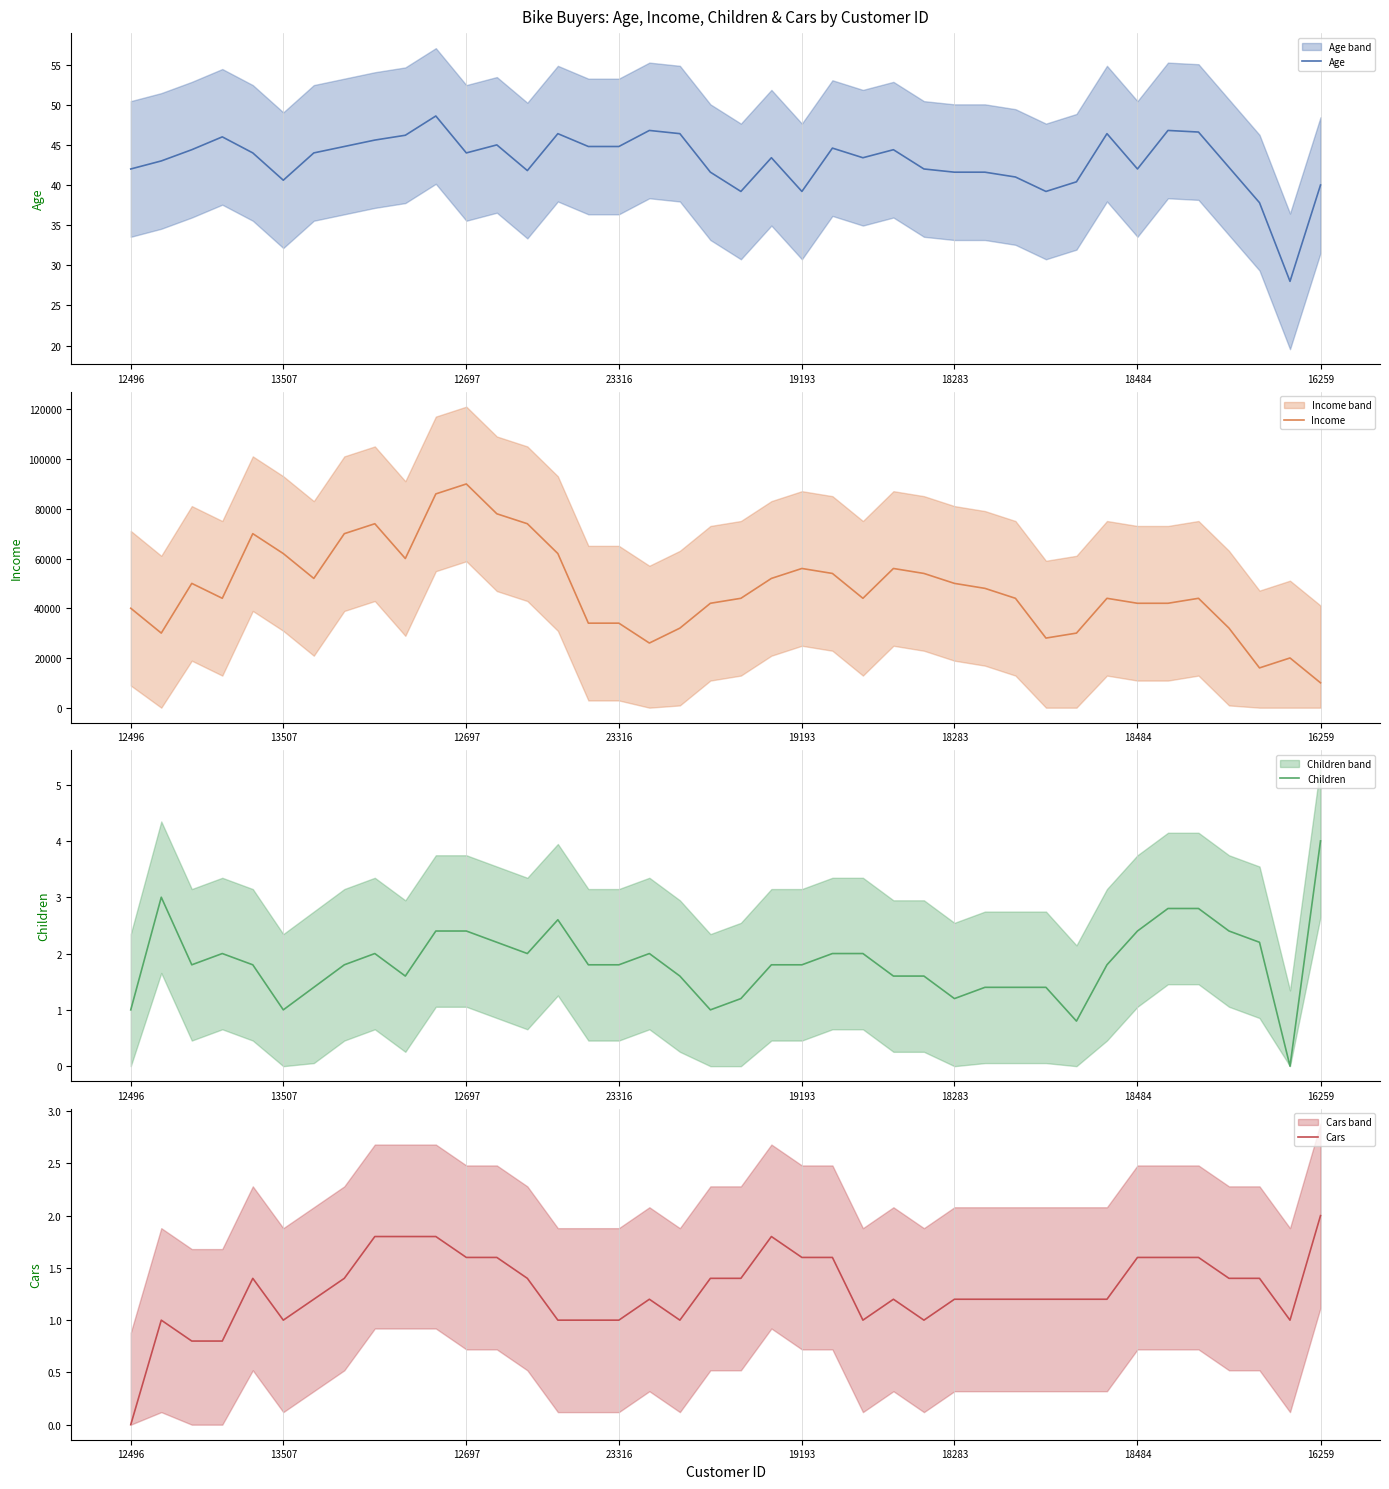

True or false: Age has a value of 42.0 at 12496.

True